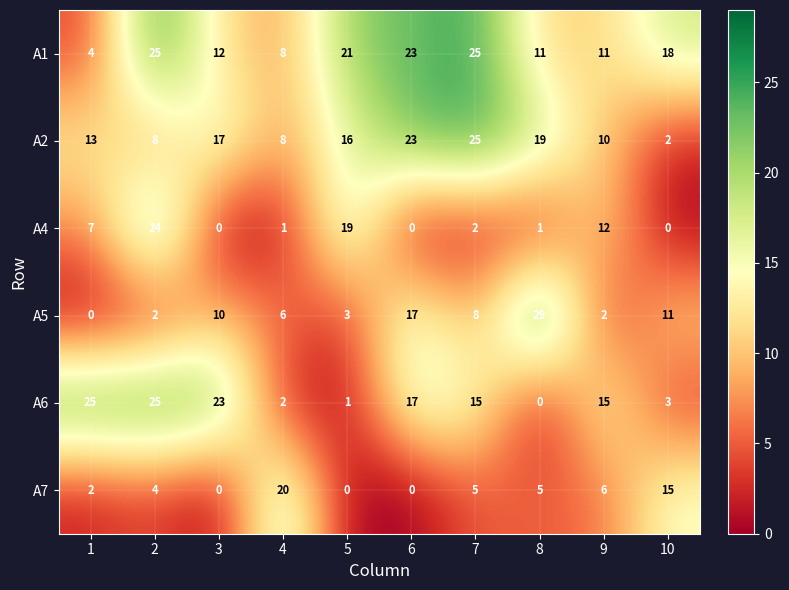

Which label corresponds to the largest value in the chart?

8